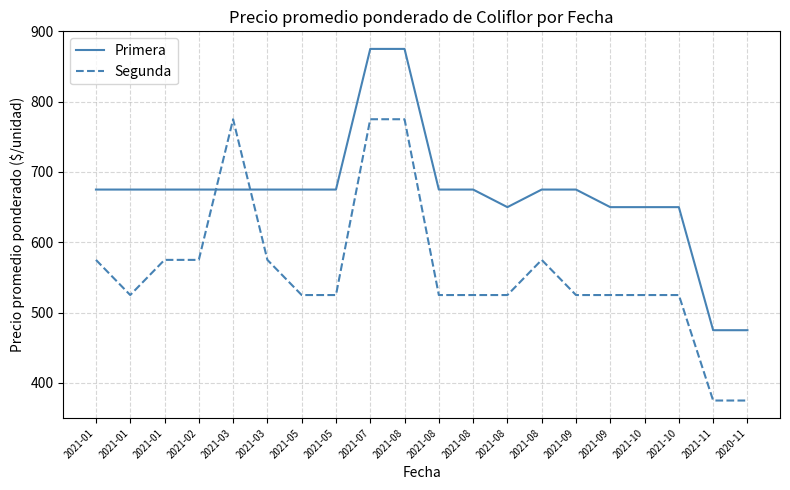

Which series has the largest range (max minus min)?

Primera